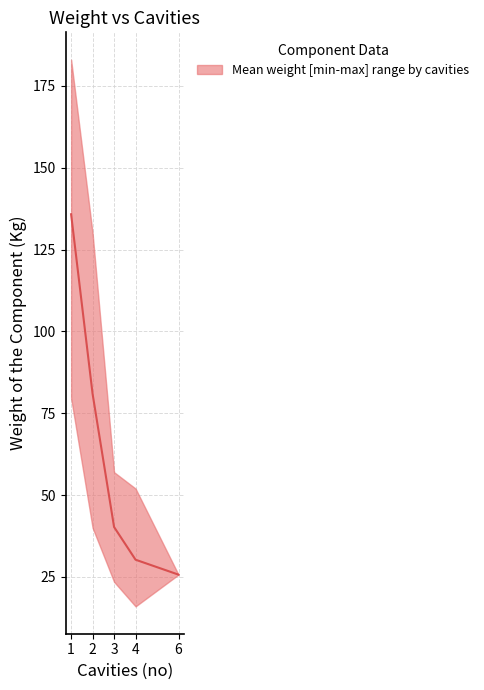

What is the smallest value displayed?

16.0